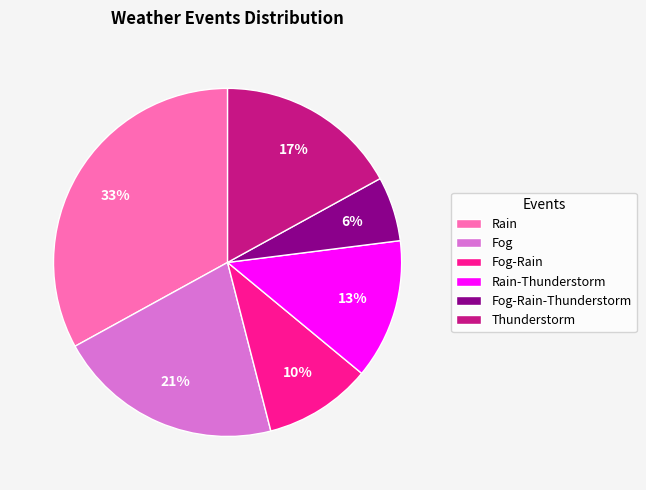

What percentage is the Fog-Rain slice, to the nearest percent?

10%